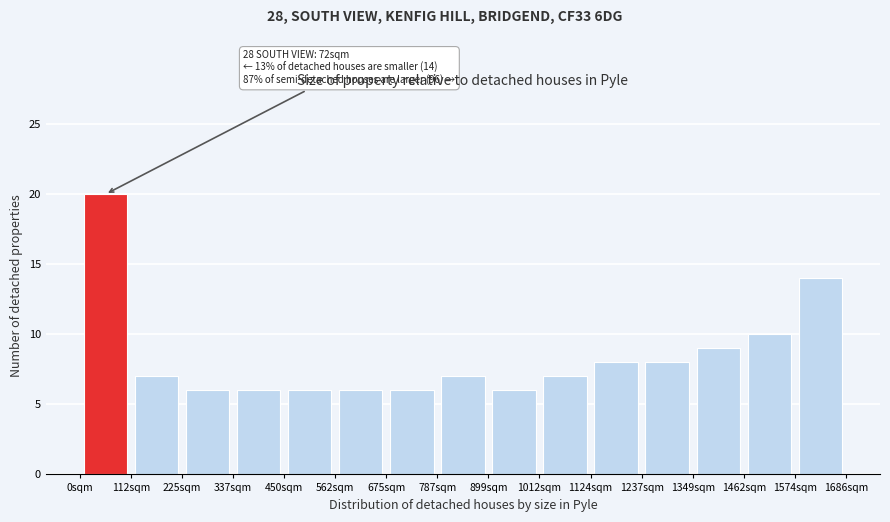

Which range on the x-axis has the tallest bar?

0 to 120